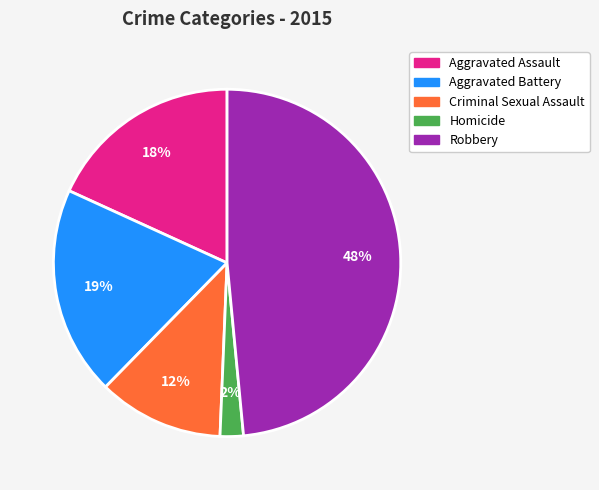

To the nearest percent, what percentage of the pie is Aggravated Battery?

19%